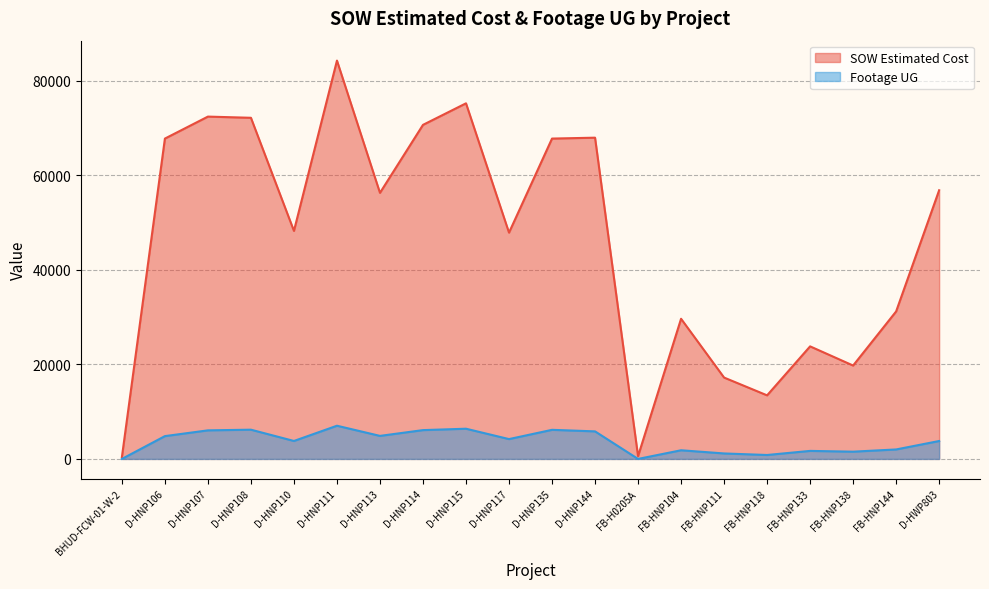

Where is Footage UG nearest to the value 3510?

D-HWP803